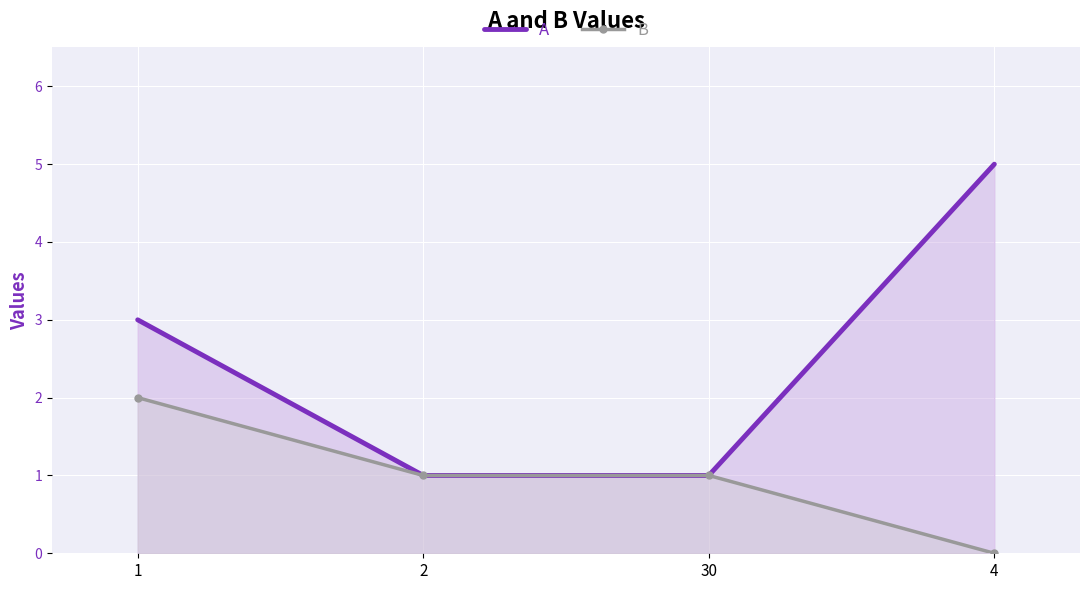

Rank the categories by B value from lowest to highest.

4, 2, 30, 1